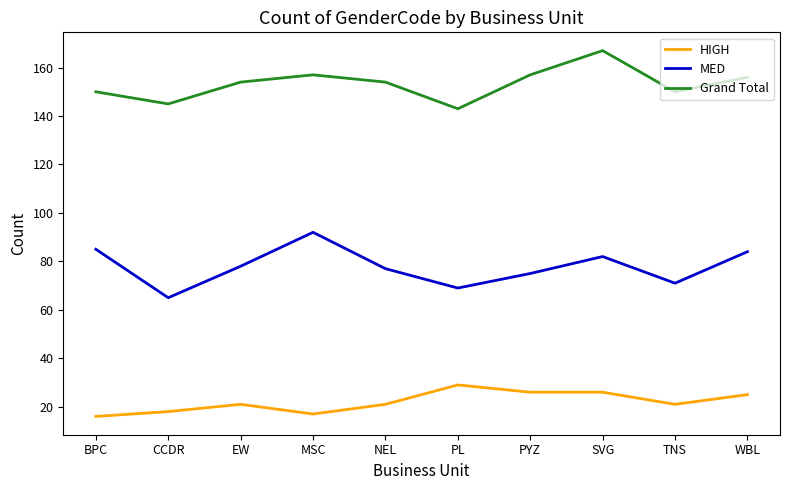

What is the difference between the second highest and second lowest values in the HIGH series?

9